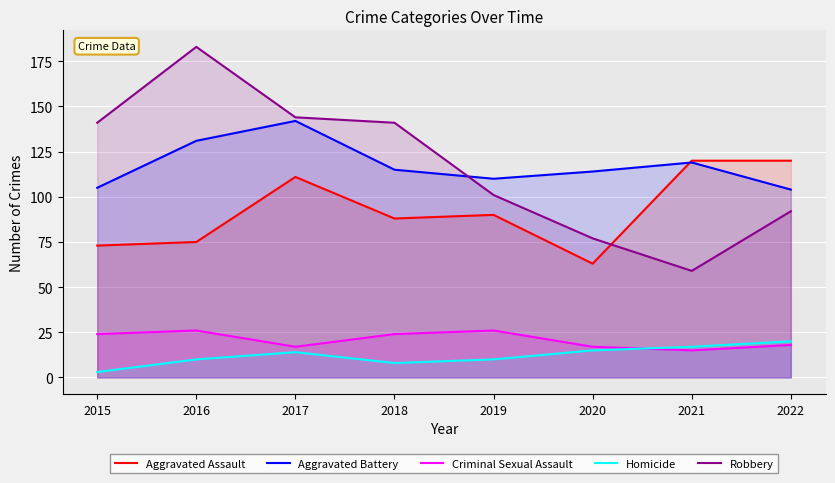

Where is the first local minimum for Criminal Sexual Assault?

2017